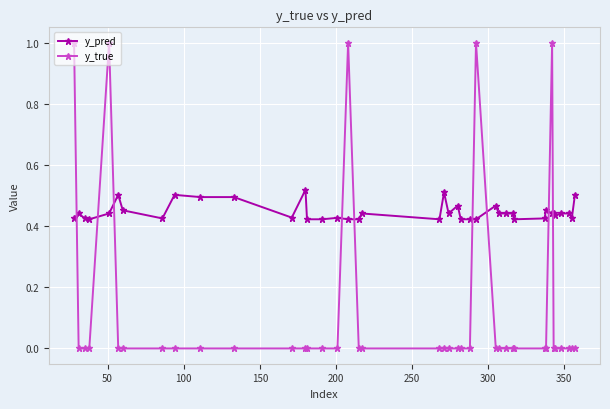

What is the value of the y_true point at the 5th from the left?

1.0